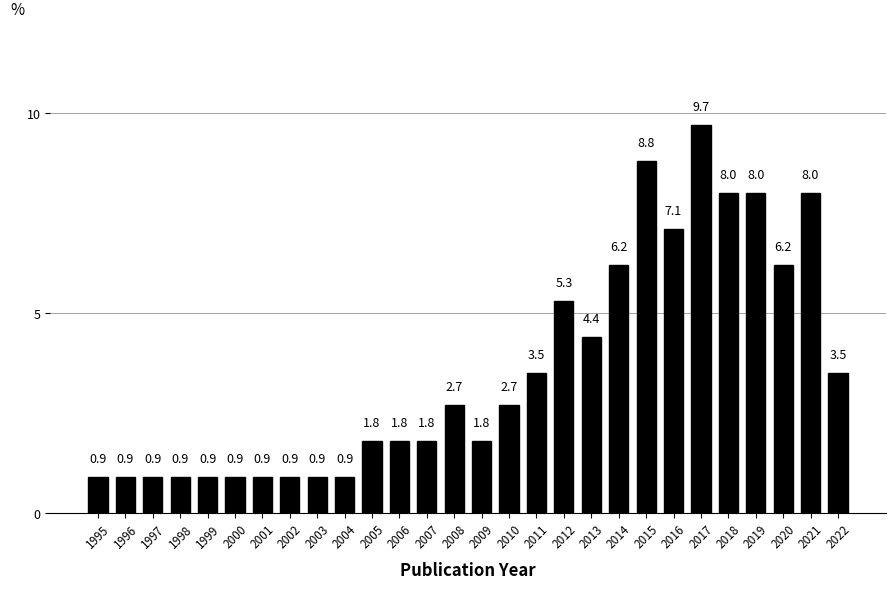

The value at 2010 is 4.0. True or false?

False